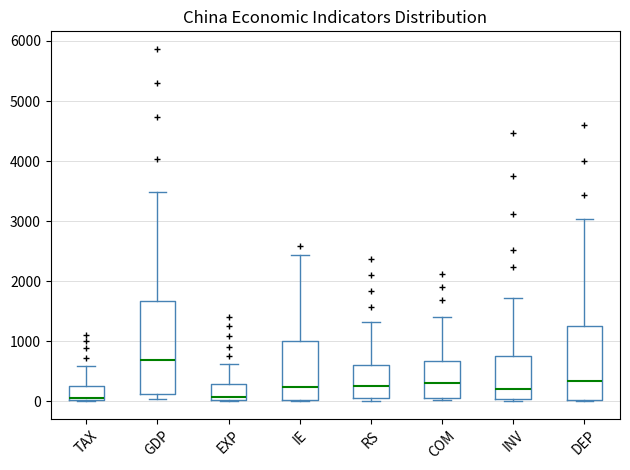

Which box has the highest median line?

GDP